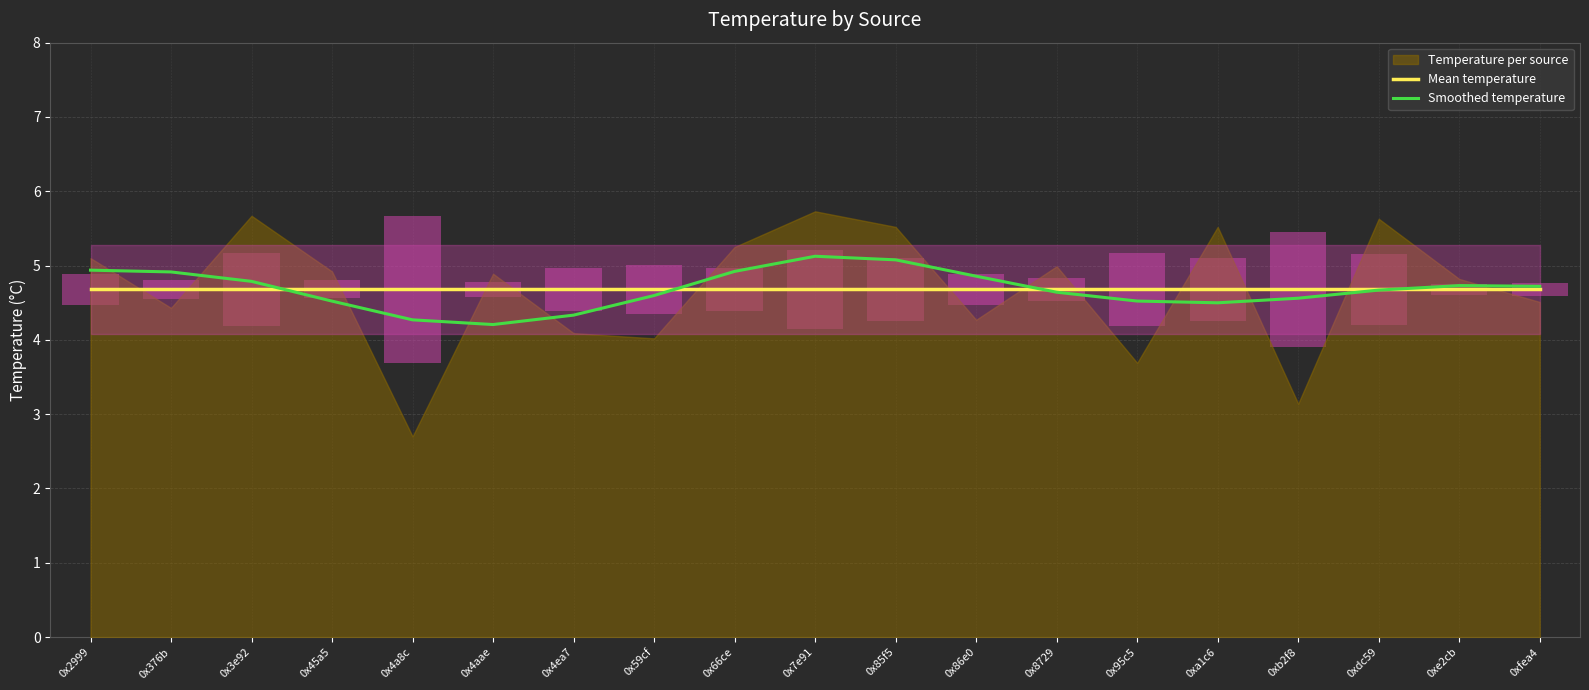

What position from the left is 0xa1c6?

15